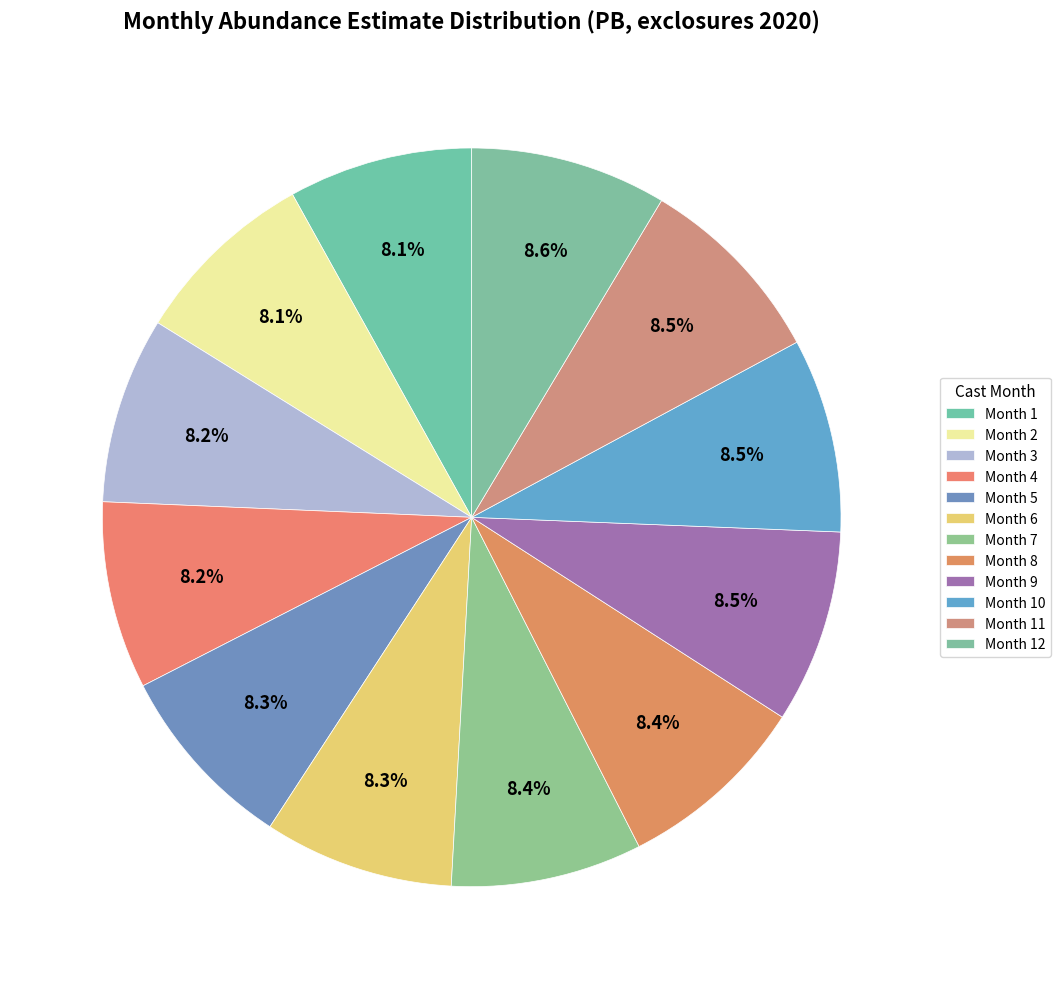

How many slices are in this pie chart?

12